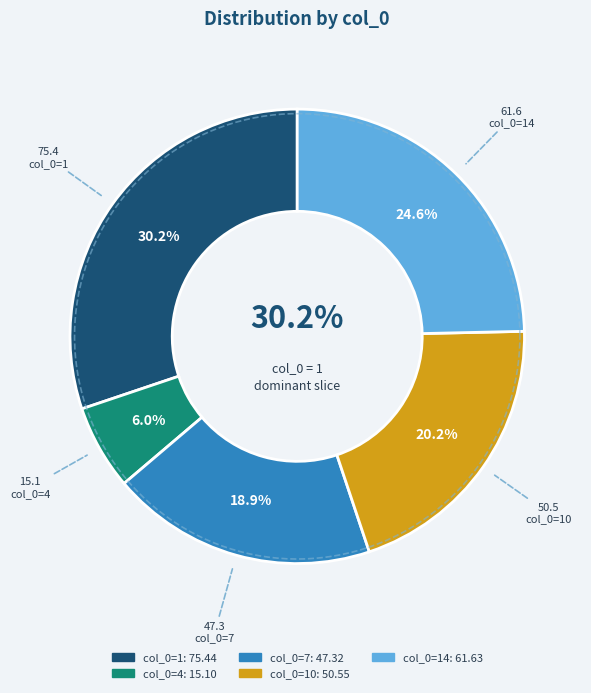

Is there any slice that represents more than half of the pie?

No